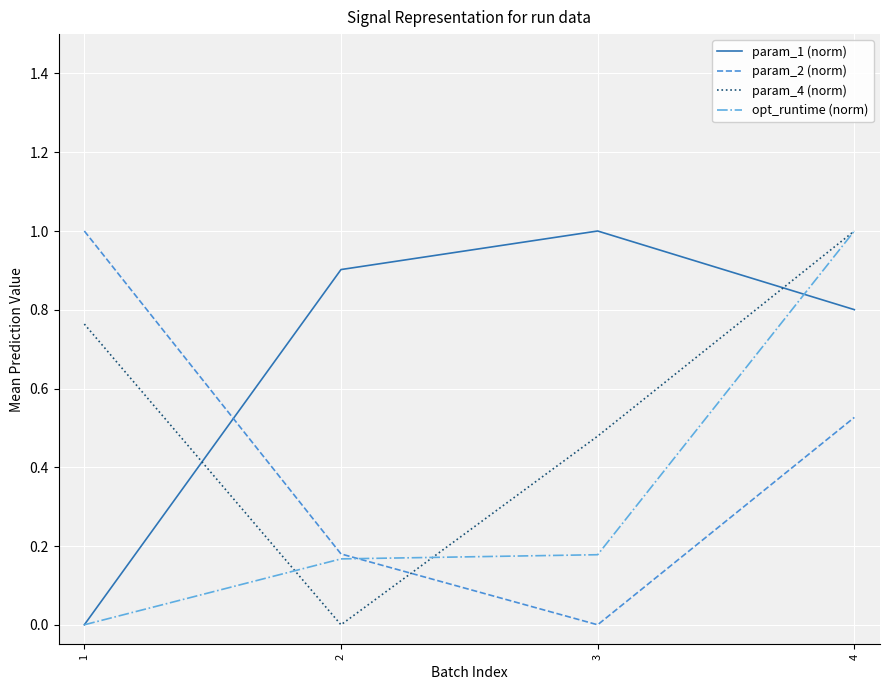

List the series in order of their overall mean, lowest first.

opt_runtime (norm), param_2 (norm), param_4 (norm), param_1 (norm)